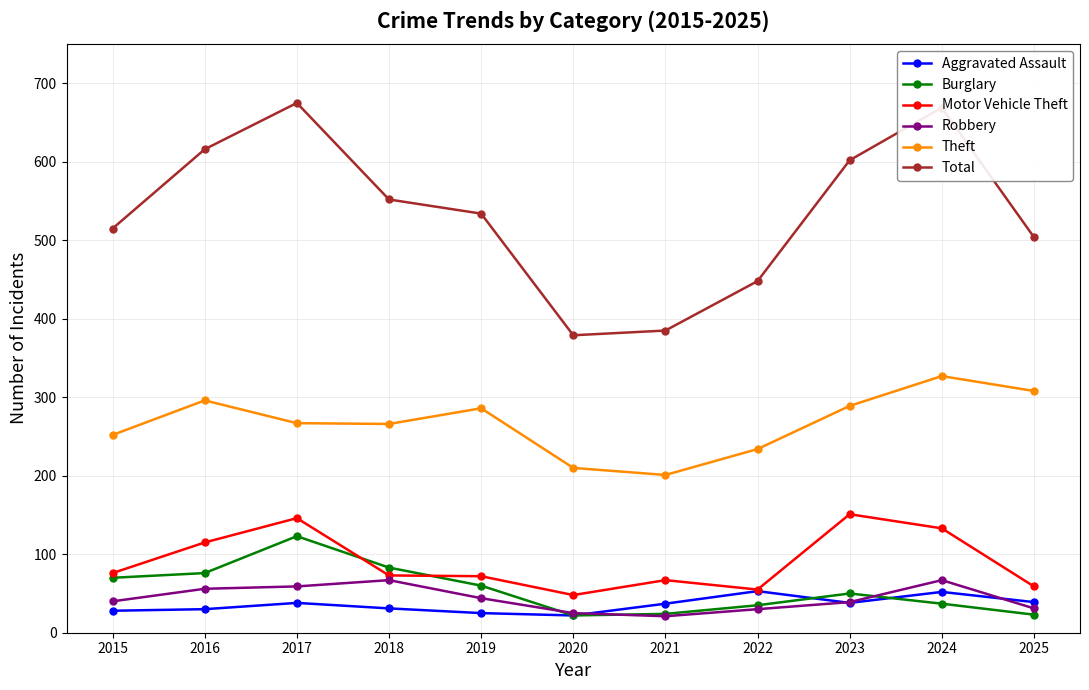

What is the difference between the maximum and second lowest values in the Motor Vehicle Theft series?

96